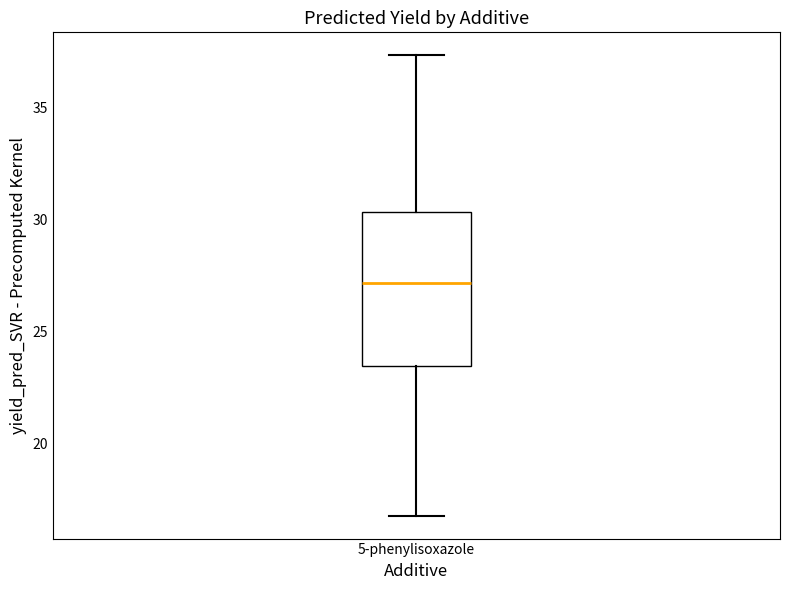

Transcribe this box plot: give where the median line is, the range the box spans, and where the two whiskers end, as read against the y-axis. The values are not printed on the chart, so give them approximately, as read against the axis.

median 27.0, box 23.5 to 30.5, whiskers 17.0 to 37.5